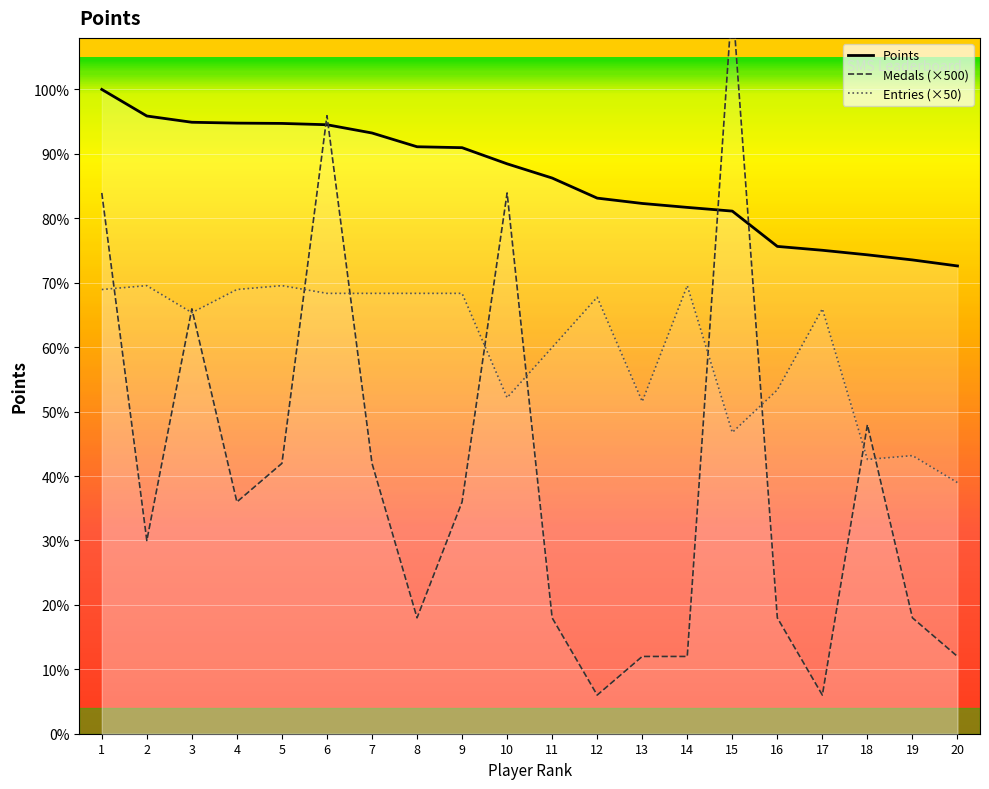

Is this an area chart (filled region under the line)?

No